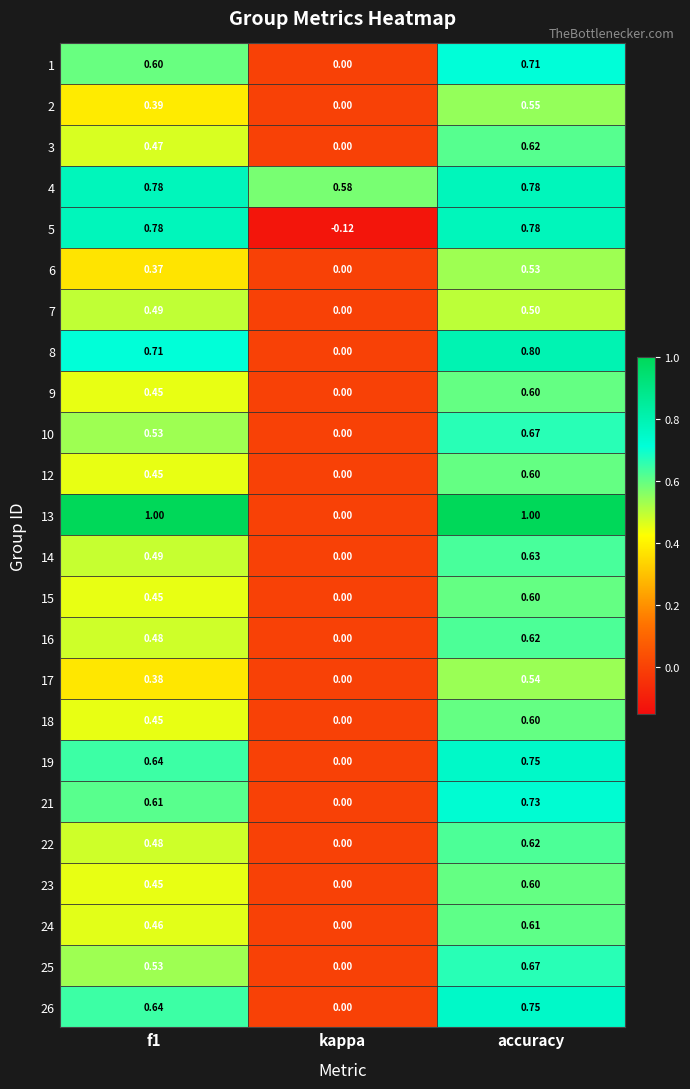

At which category does the chart reach its minimum across all series?

kappa